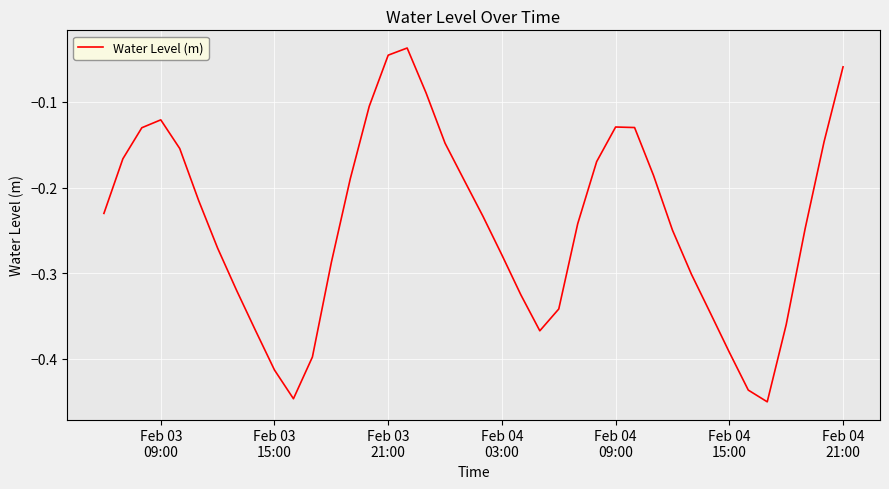

What is the difference between the maximum and minimum values?

0.4